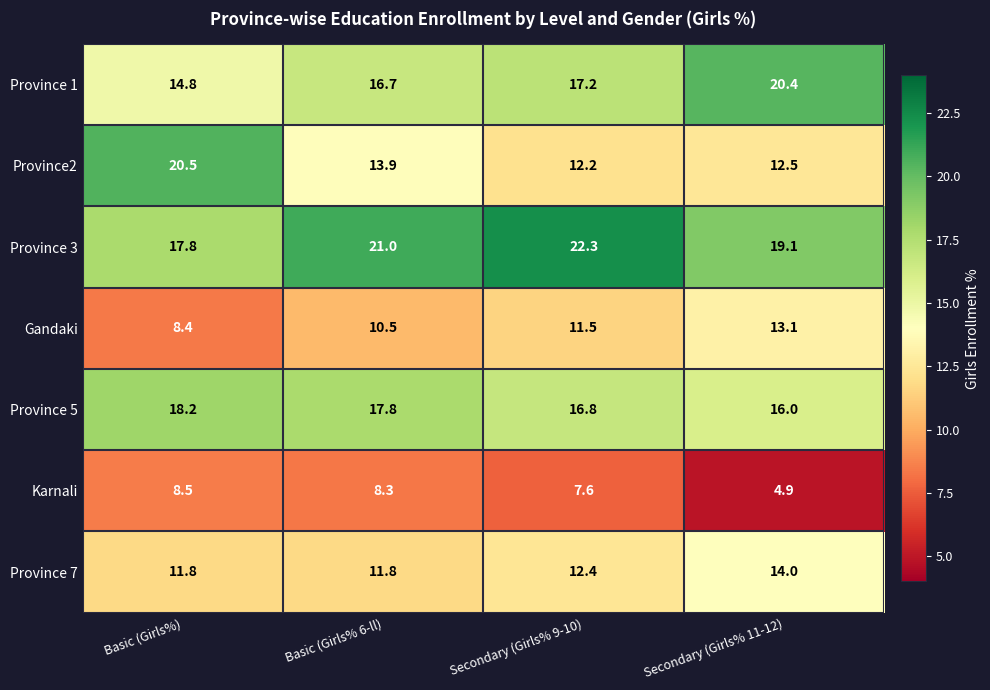

At how many categories does at least one series exceed 16?

4